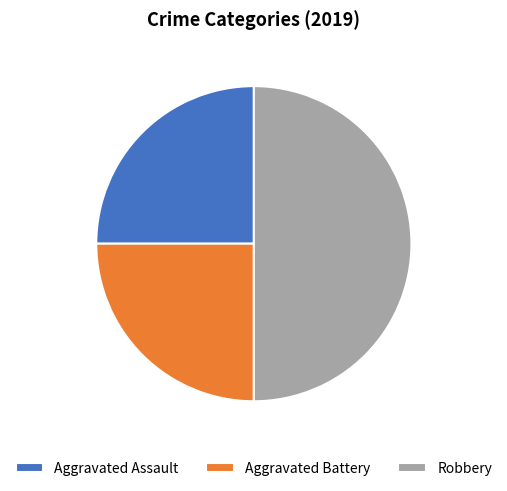

The Aggravated Assault slice represents 35% of the pie. True or false?

False